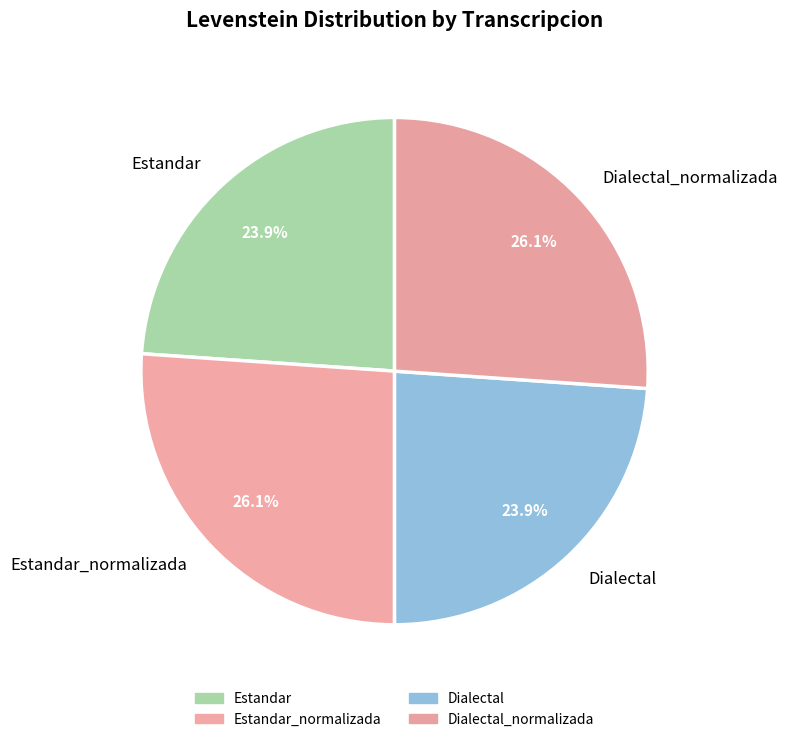

What is the ratio of the value at Estandar_normalizada to the value at Estandar?

1.1